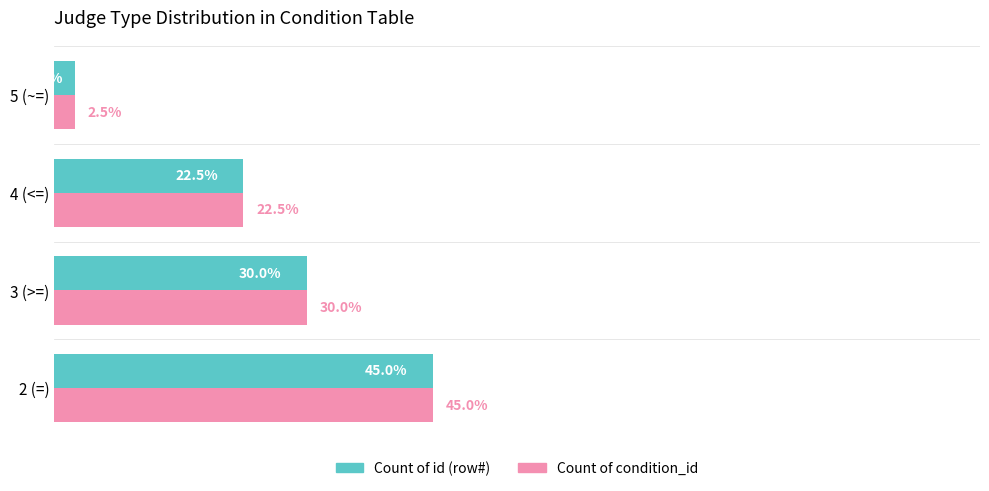

At which category is the sum across all series the highest?

2 (=)